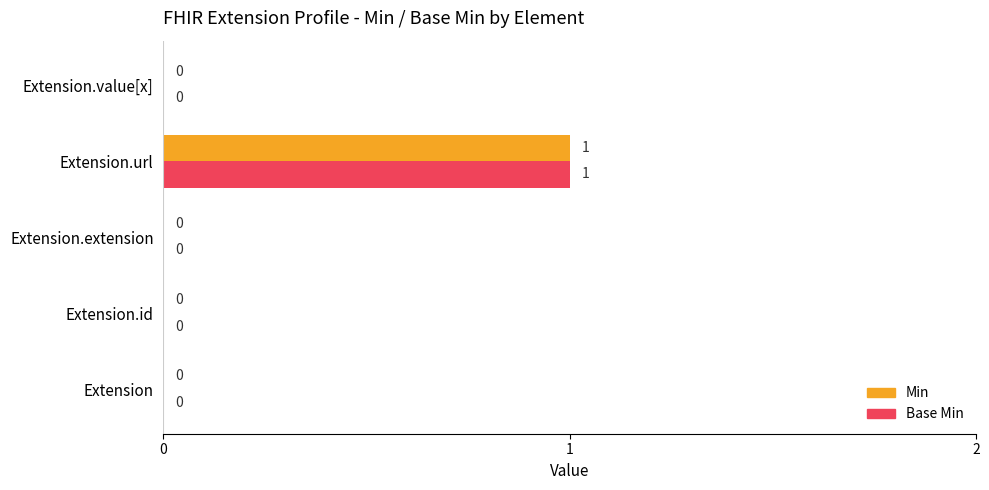

How many values in the Min series exceed 0?

1